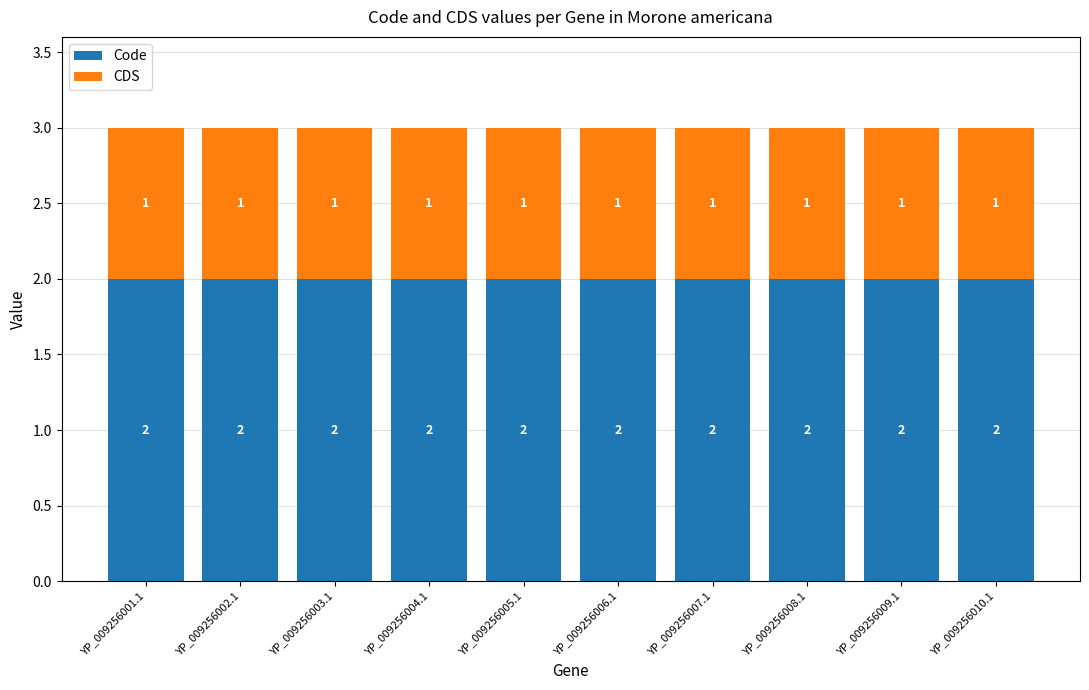

What is the value of the Code bar at the 8th from the left?

2